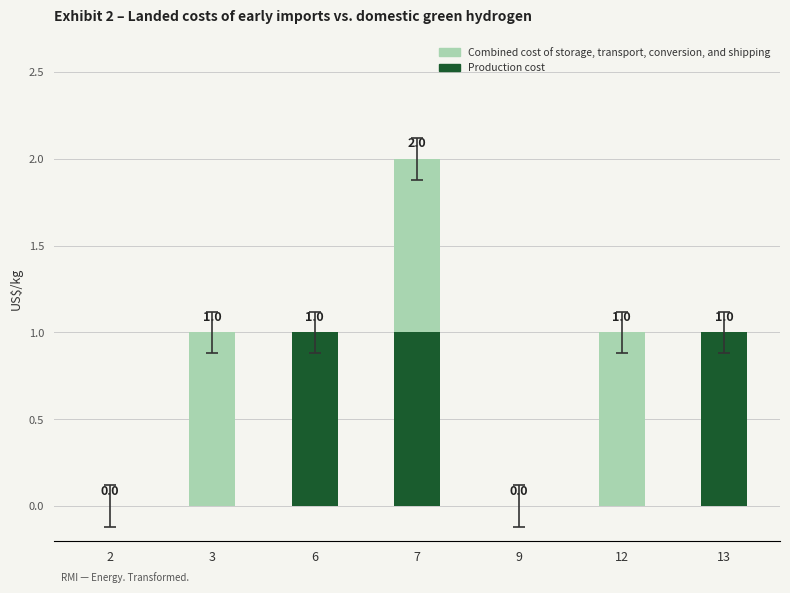

How many values in Production cost are above zero?

3